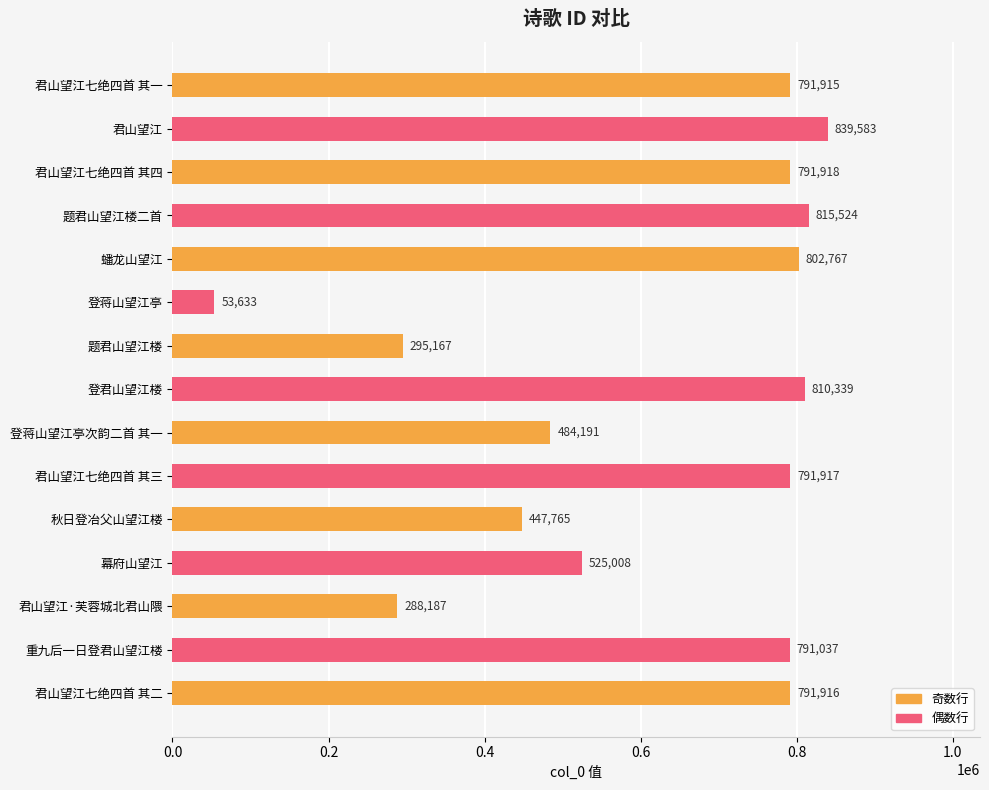

Approximately how many times larger is the value at 重九后一日登君山望江楼 compared to 君山望江七绝四首 其四?

1.0